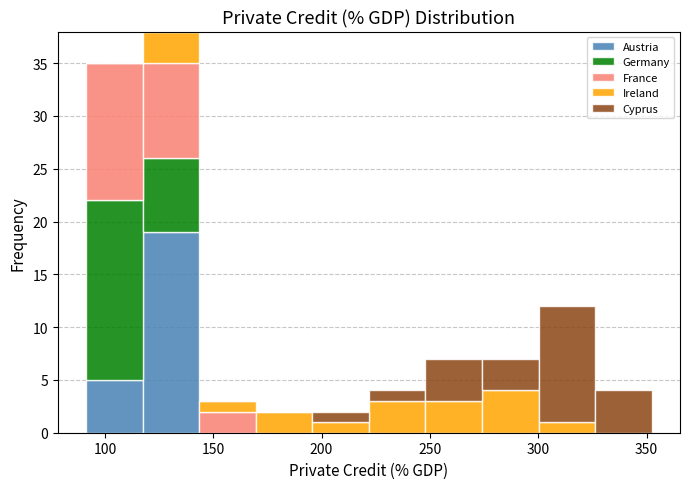

Reading left to right, transcribe this chart: for each stacked bar, give the range it covers on the x-axis and its total height. Neither the bar edges nor the heights are printed on the chart, so give them approximately, as read against the axes.

90 to 115: 35
115 to 145: 38
145 to 170: 3
170 to 195: 2
195 to 220: 2
220 to 250: 4
250 to 275: 7
275 to 300: 7
300 to 325: 12
325 to 350: 4